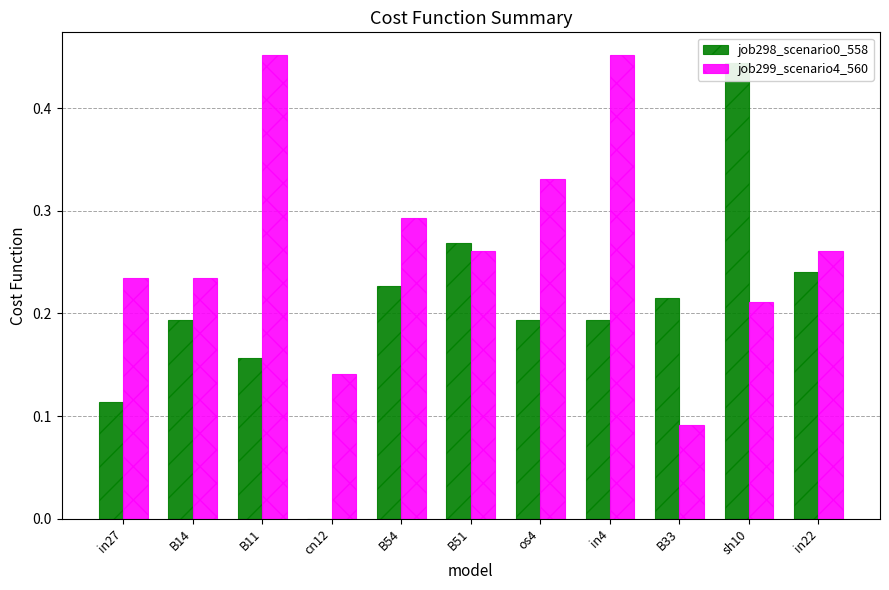

What is the label of the 4th bar from the left?

cn12